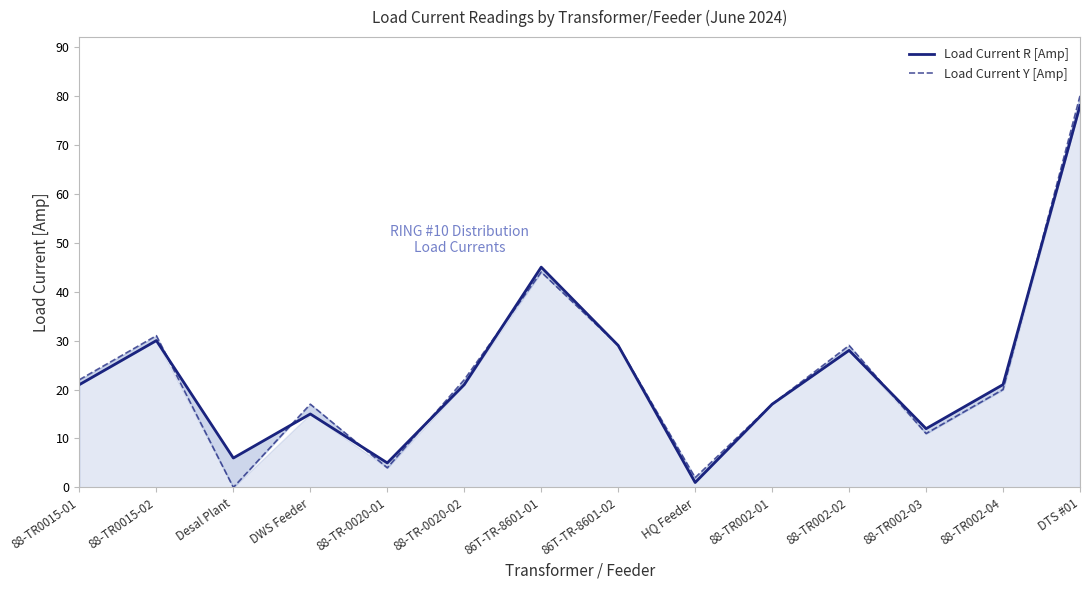

How many lines are shown in the chart?

2